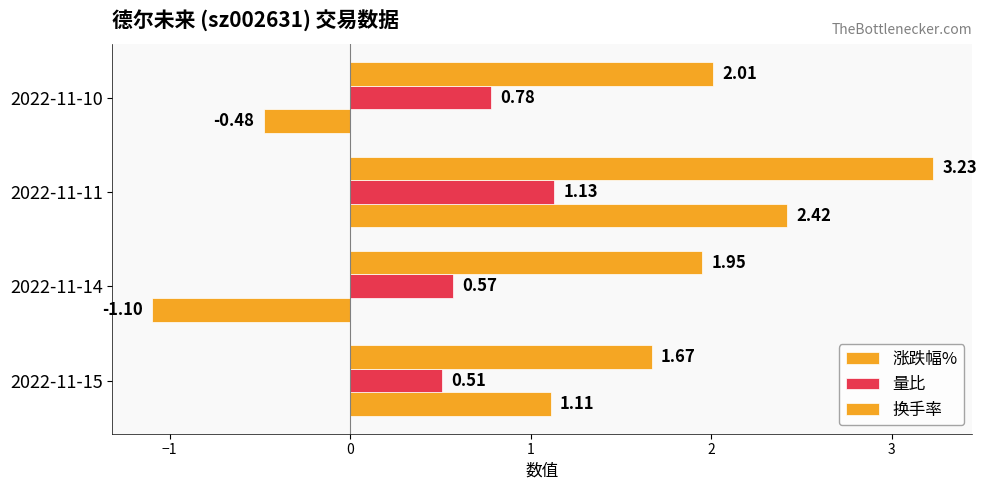

What is the average value of the 涨跌幅% series?

0.5